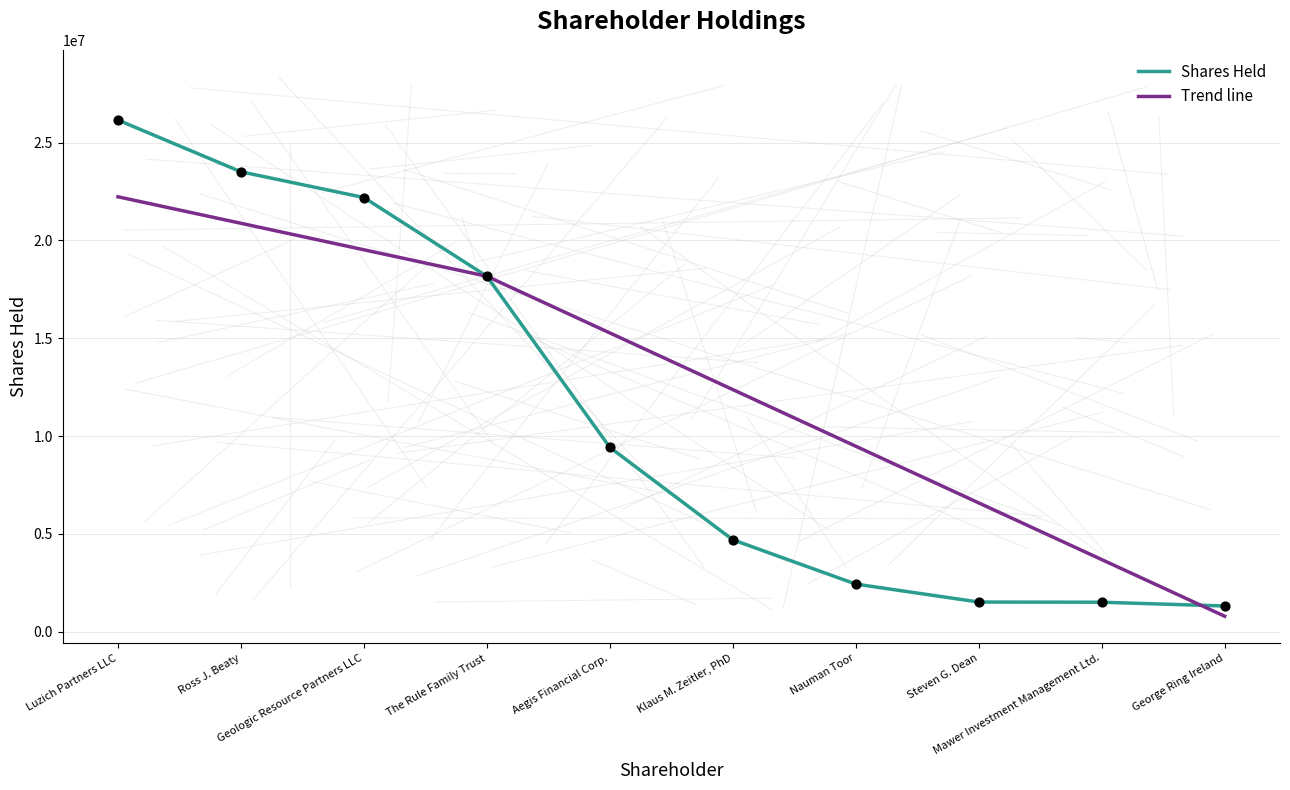

What is the ratio of the value at Steven G. Dean to the value at Klaus M. Zeitler, PhD?

0.3